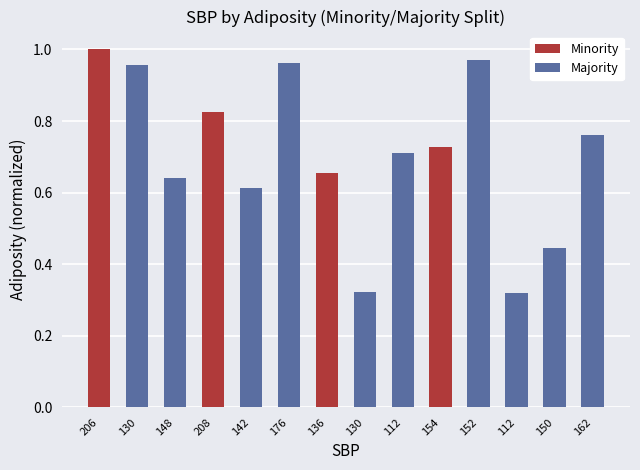

Is it true that Minority equals 0.0 at 130?

True